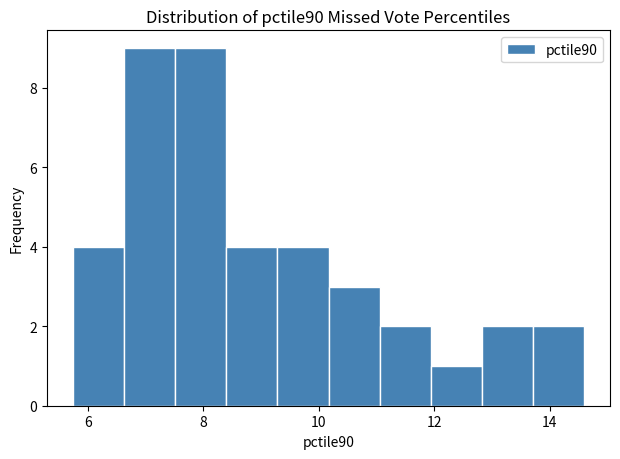

What is the height of the bar covering 12.8 to 13.8 on the x-axis? Neither the bar edges nor the heights are printed on the chart, so give them approximately, as read against the axes.

2